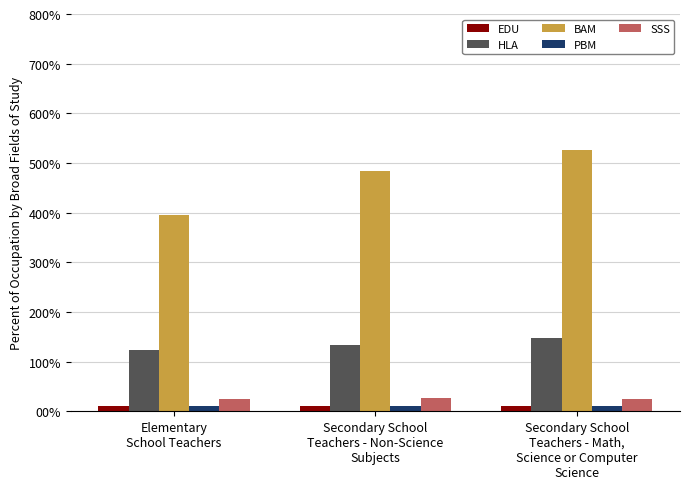

Are the bars grouped side by side (vs. stacked)?

Yes